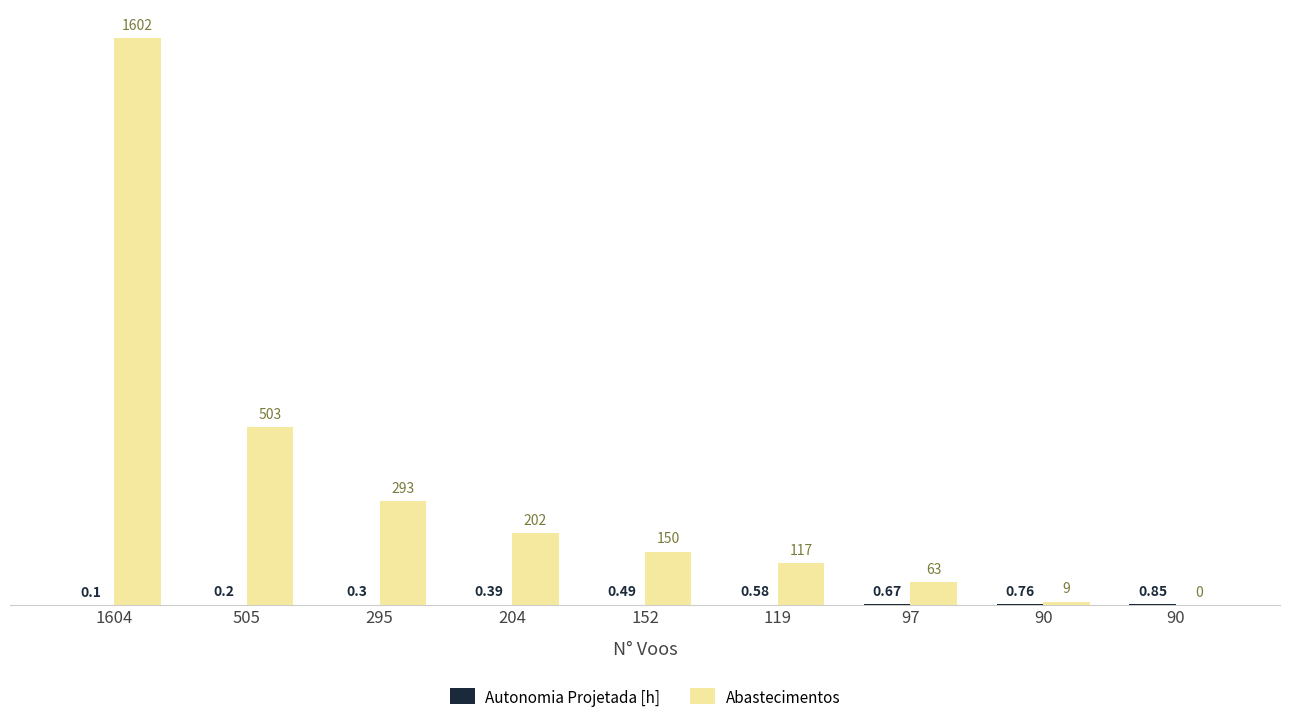

At which label is Autonomia Projetada [h] closest to 0?

1604